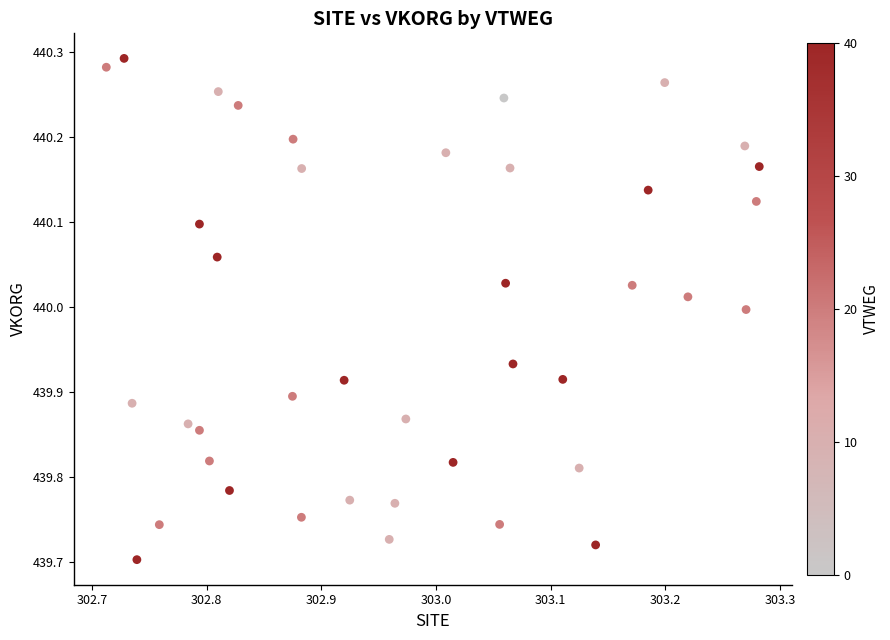

What is the range of Y values (max minus min)?

0.6